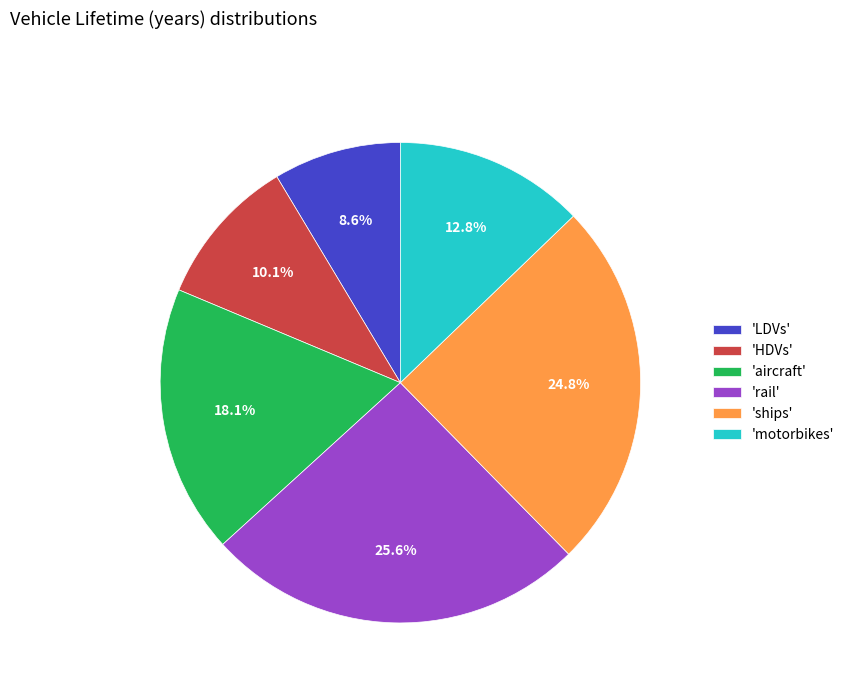

Count the number of slices in the pie.

6